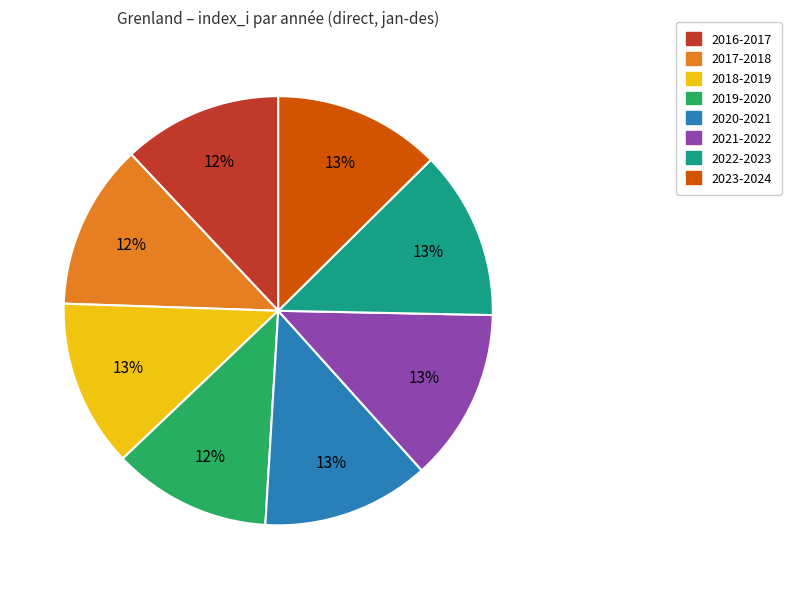

To the nearest percent, what percentage of the pie is 2017-2018?

12%